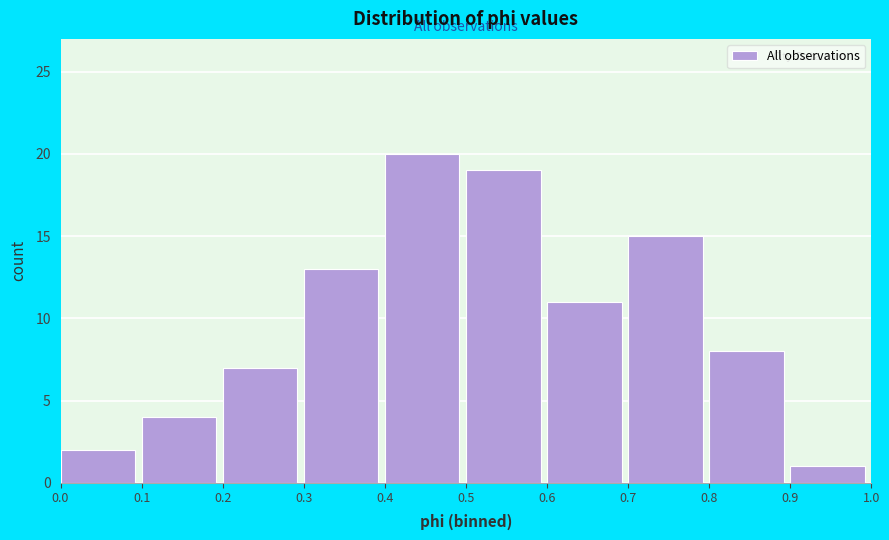

Which range on the x-axis has the tallest bar?

0.4 to 0.5